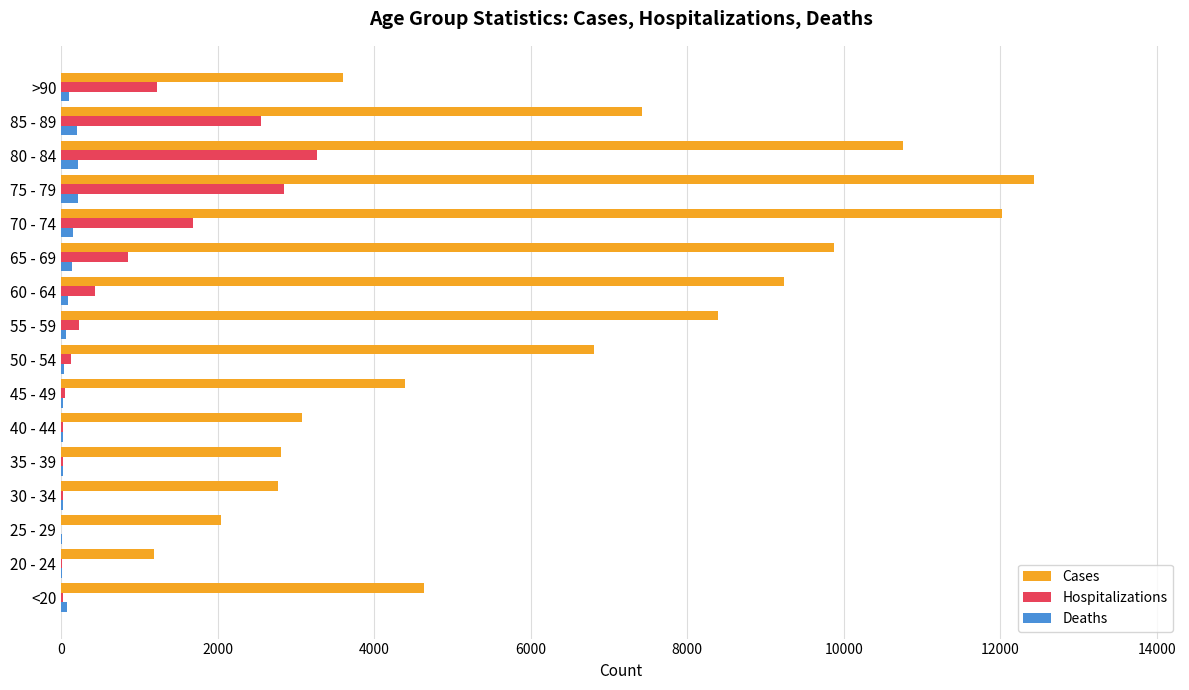

What is the sum of all Cases values?

101482